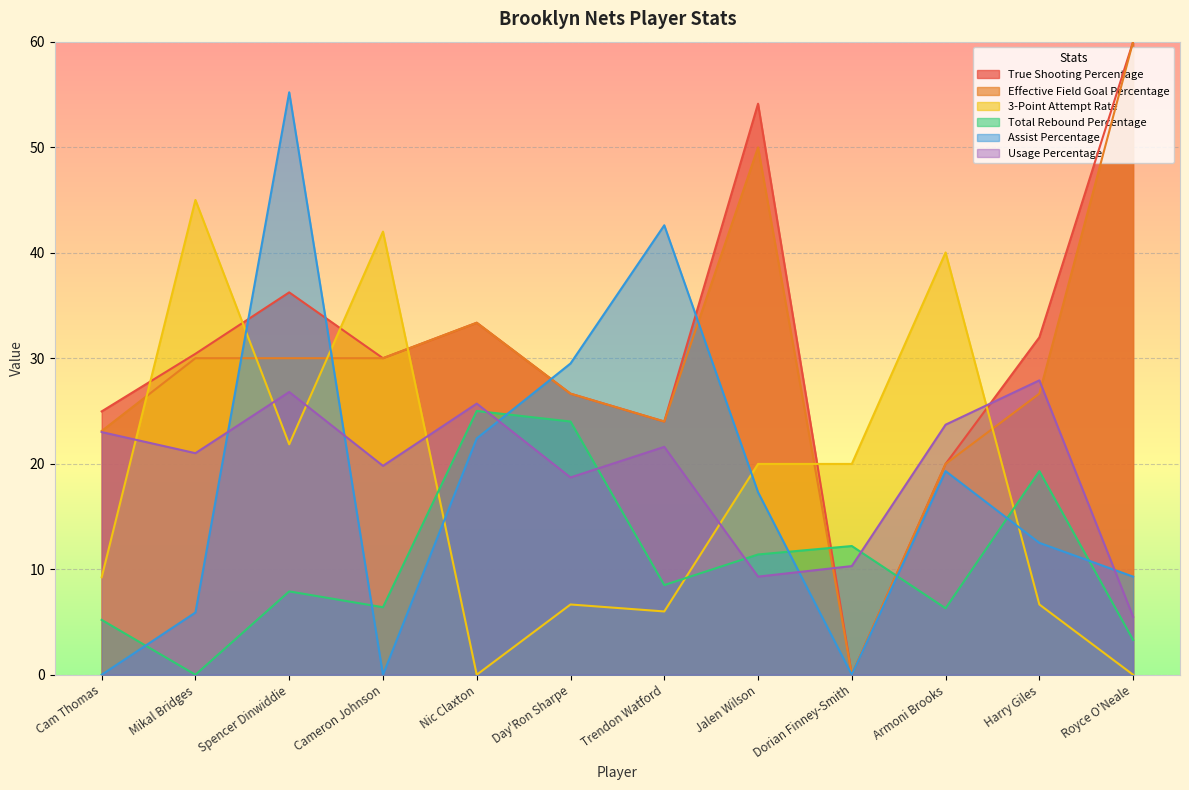

Does the chart display data point markers on the line(s)?

No